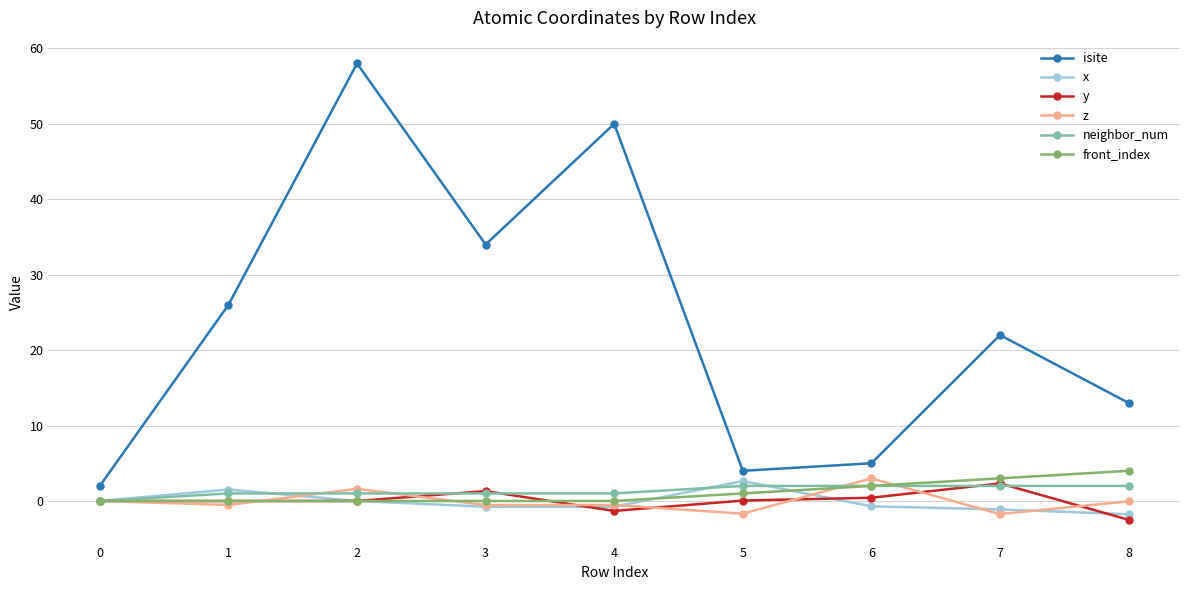

Which series has the largest total across all categories?

isite